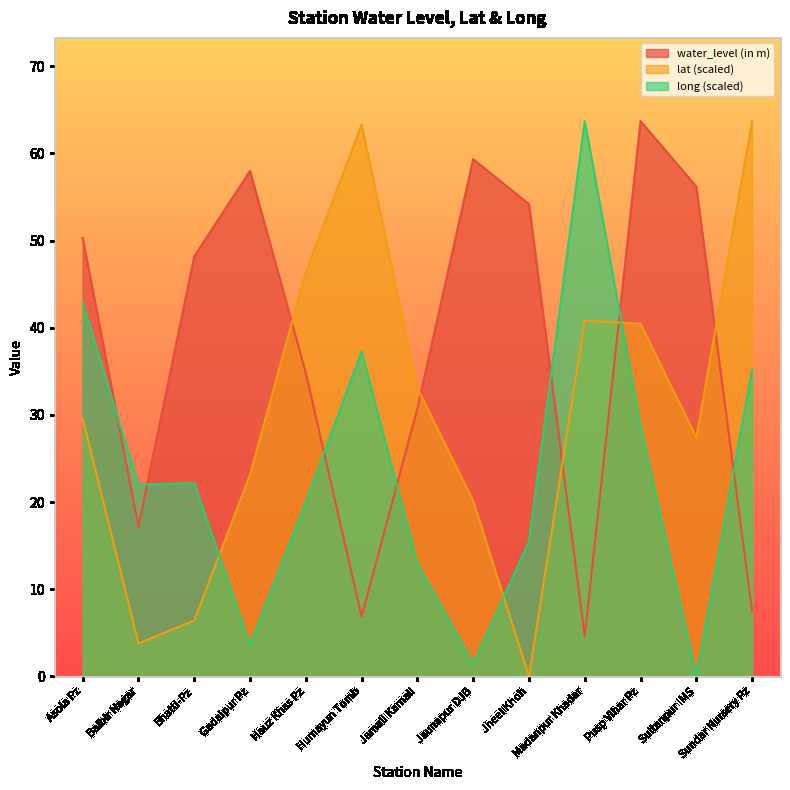

The water_level (in m) series shows 30.8 at Jamali Kamali. True or false?

True